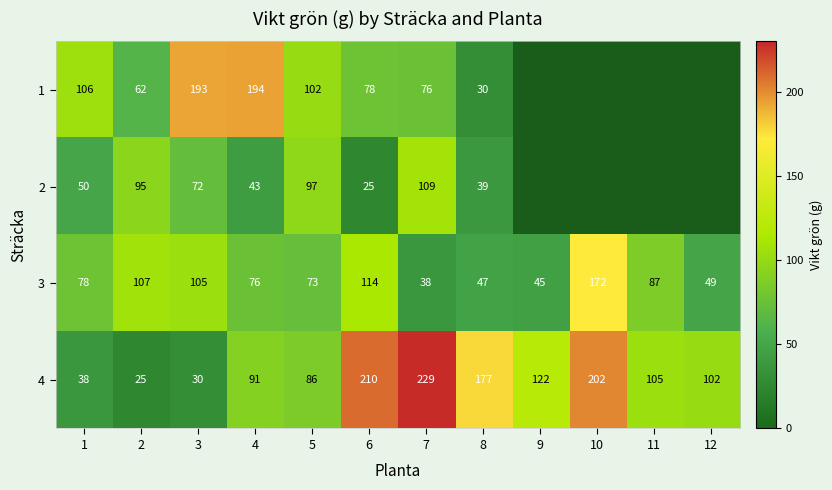

The 1 series shows 40.4 at 5. True or false?

False